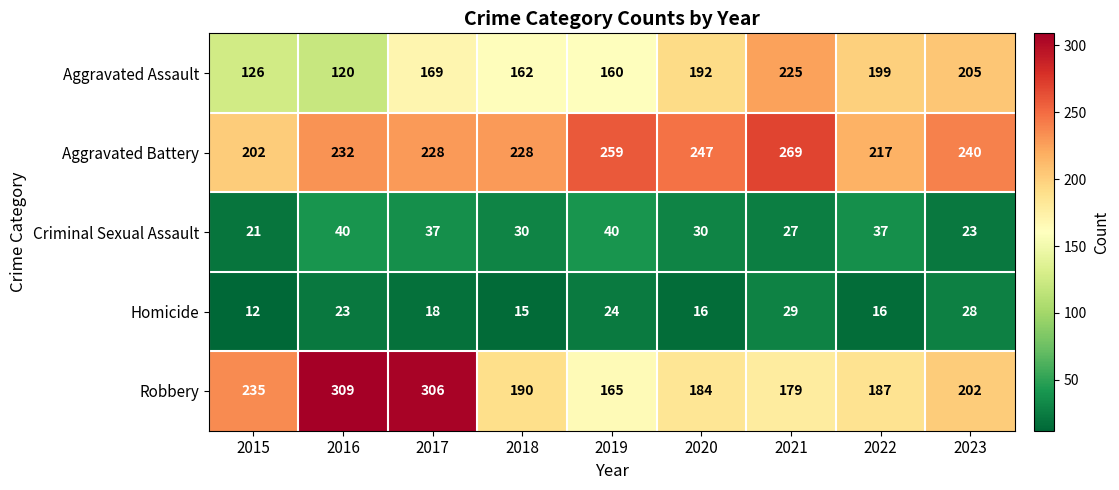

Rank the series at 2021 from highest to lowest value.

Aggravated Battery, Aggravated Assault, Robbery, Homicide, Criminal Sexual Assault